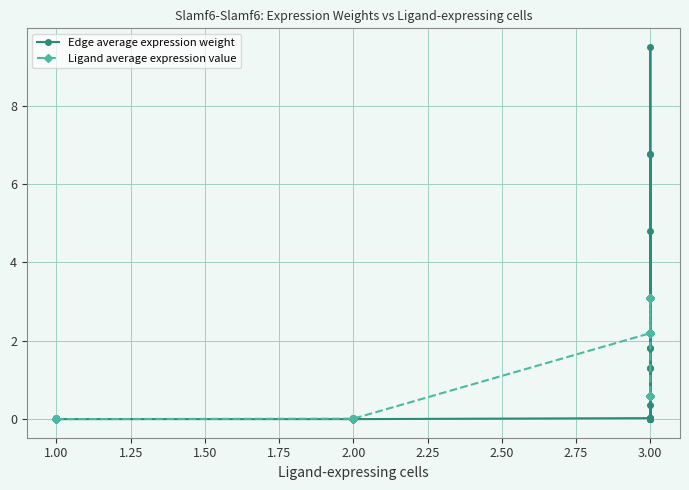

Reading right to left, transcribe all the data shown in this chart.

Edge average expression weight: 0.0	0.4	1.8	1.3	0.0	0.0	0.0	1.8	9.5	6.8	0.0	0.0	0.0	1.3	6.8	4.8	0.0	0.0	0.0	0.0	0.0	0.0	0.0	0.0	0.0	0.0	0.0	0.0	0.0	0.0	0.0	0.0	0.0	0.0	0.0	0.0
Ligand average expression value: 0.6	0.6	0.6	0.6	0.6	0.6	3.1	3.1	3.1	3.1	3.1	3.1	2.2	2.2	2.2	2.2	2.2	2.2	0.0	0.0	0.0	0.0	0.0	0.0	0.0	0.0	0.0	0.0	0.0	0.0	0.0	0.0	0.0	0.0	0.0	0.0